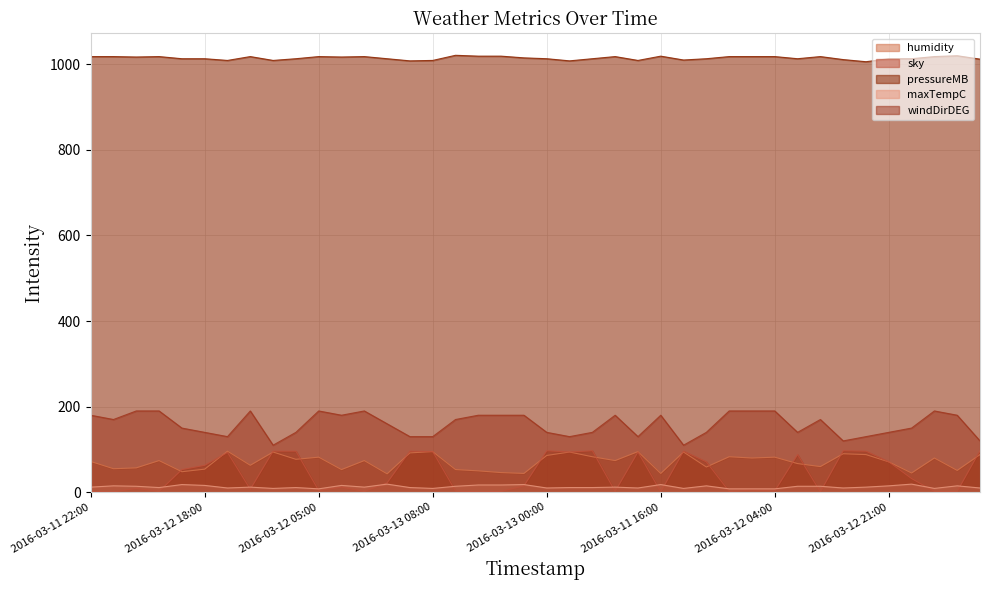

Which category has the lowest value in the windDirDEG series?

2016-03-13 07:00